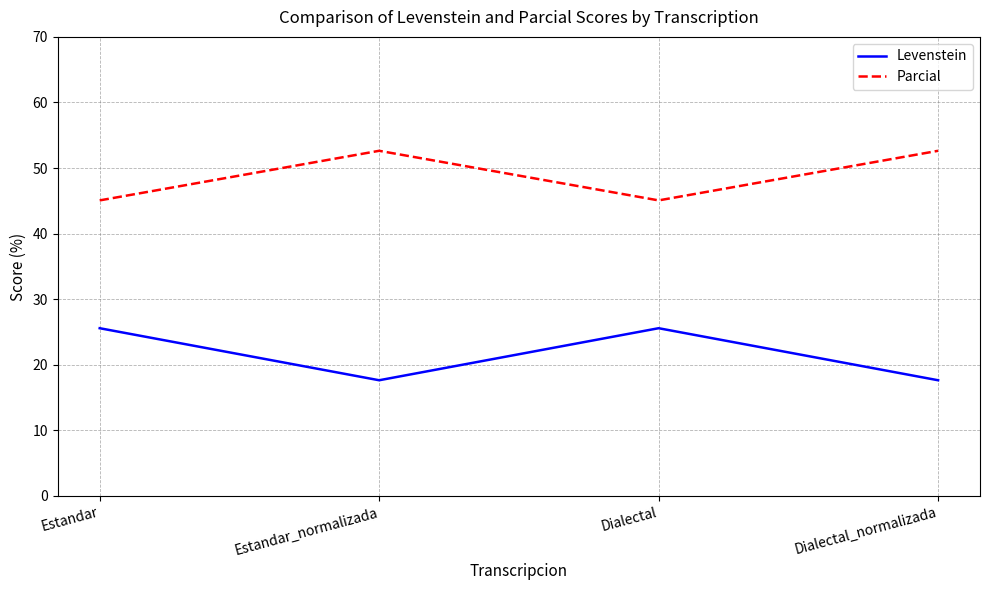

What position from the right is Estandar_normalizada?

3